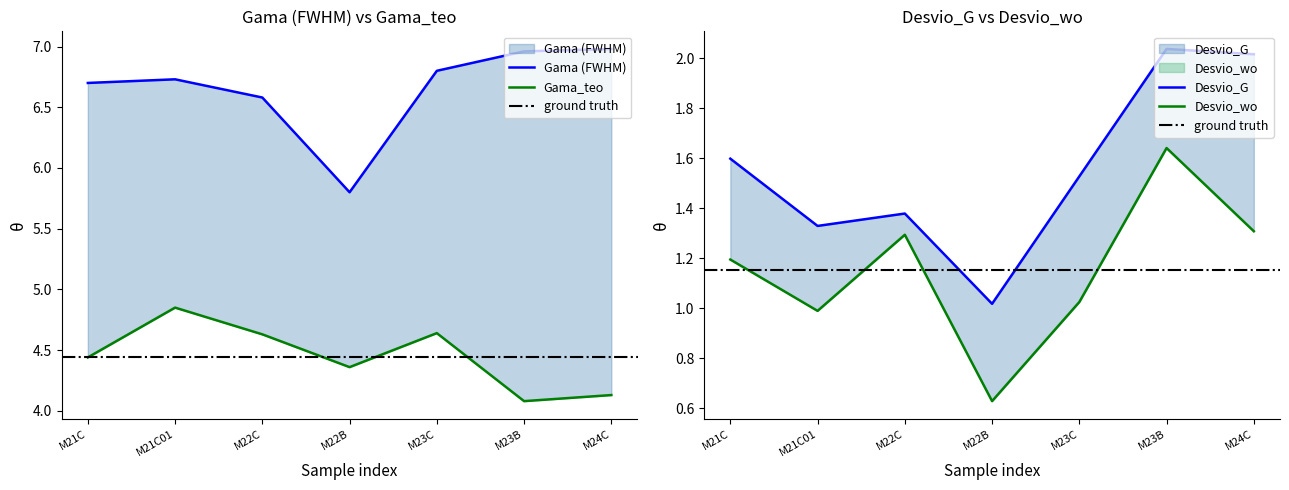

True or false: Gama (FWHM) has more than 1 interior local peaks.

False